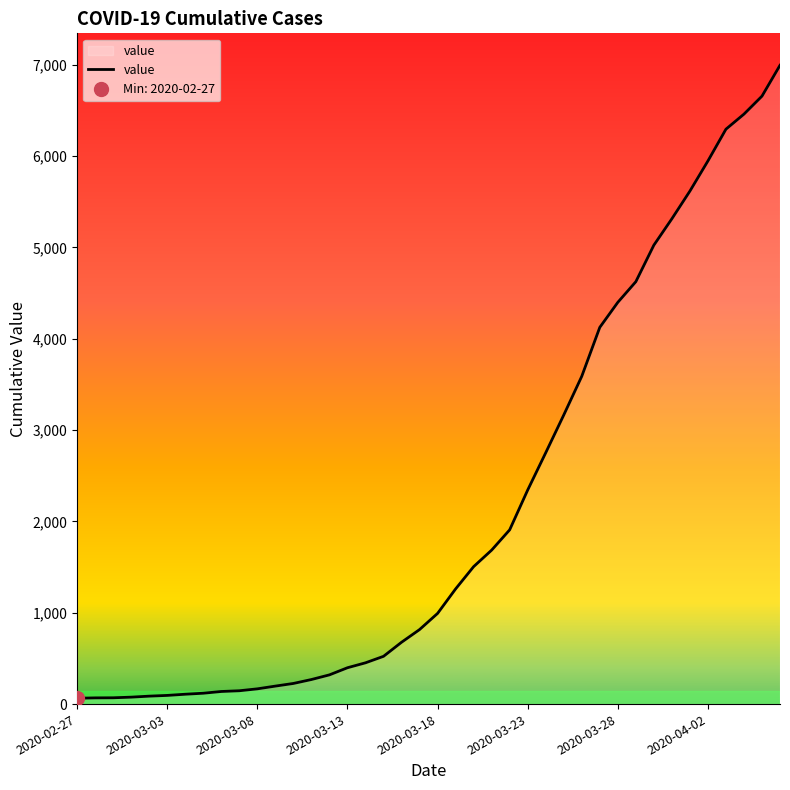

Count the number of data series in this chart.

1